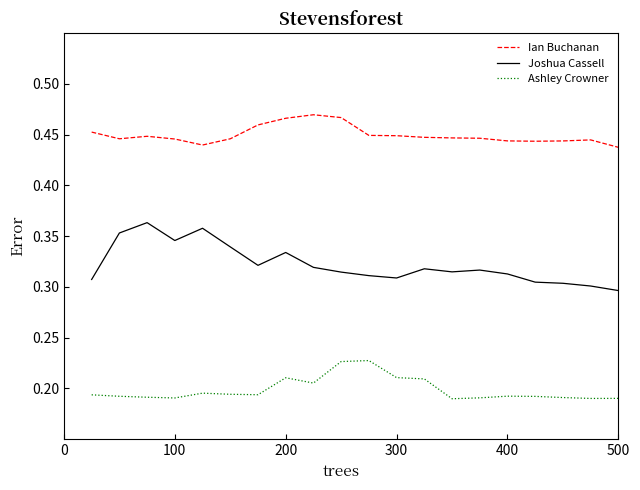

True or false: Ian Buchanan and Ashley Crowner cross at least once.

False